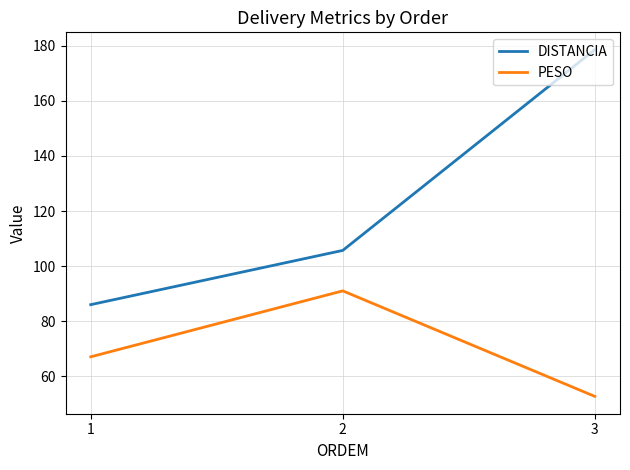

Rank the series by their average value, from highest to lowest.

DISTANCIA, PESO